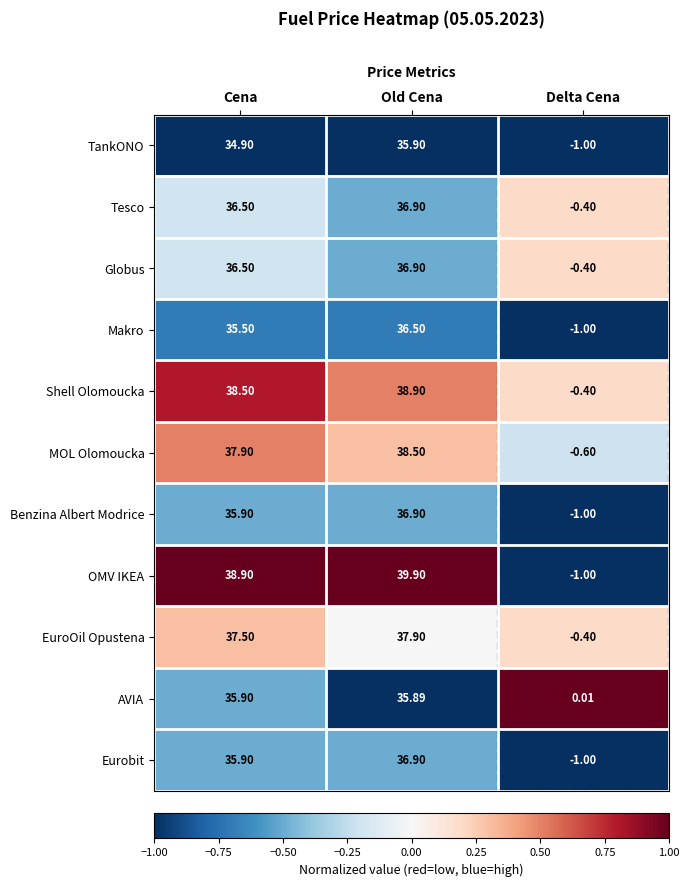

Which category has the highest value across all series?

Old Cena